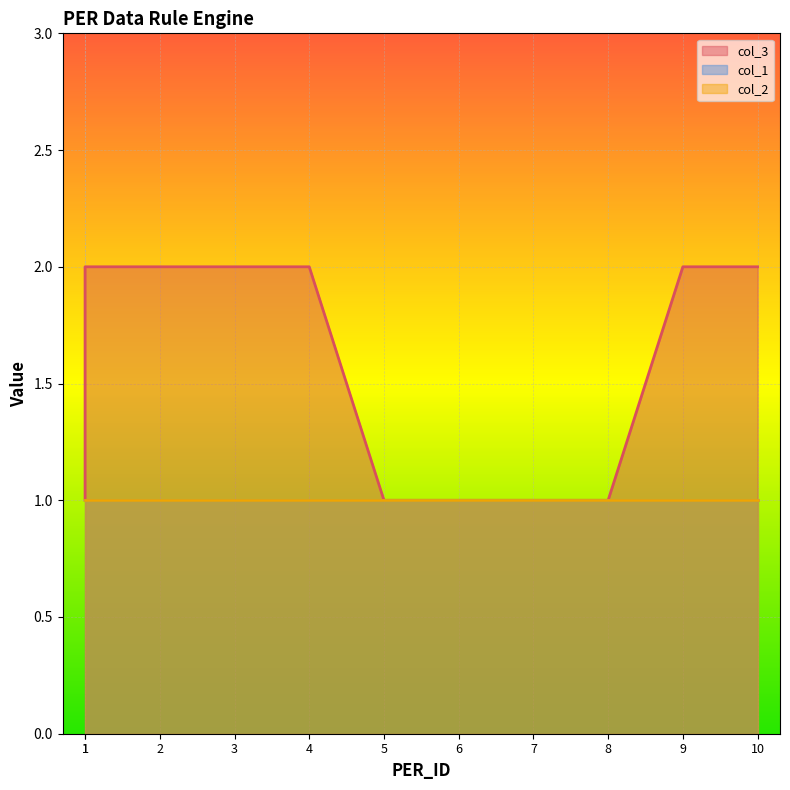

At which category is the sum across all series the highest?

1